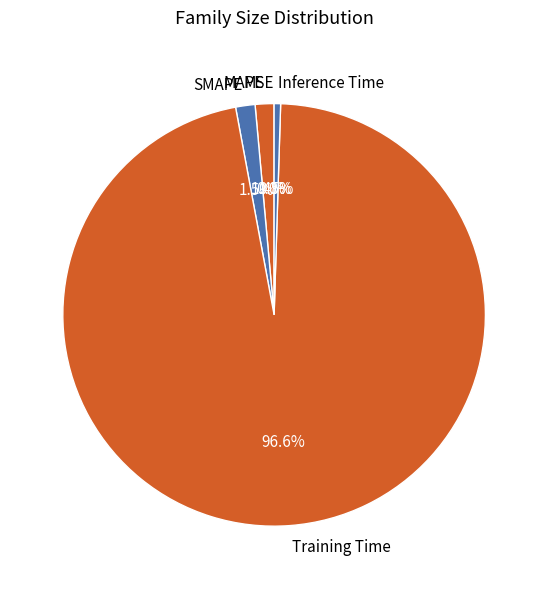

Combined, what portion of the pie is Training Time and MAPE?

98.0%